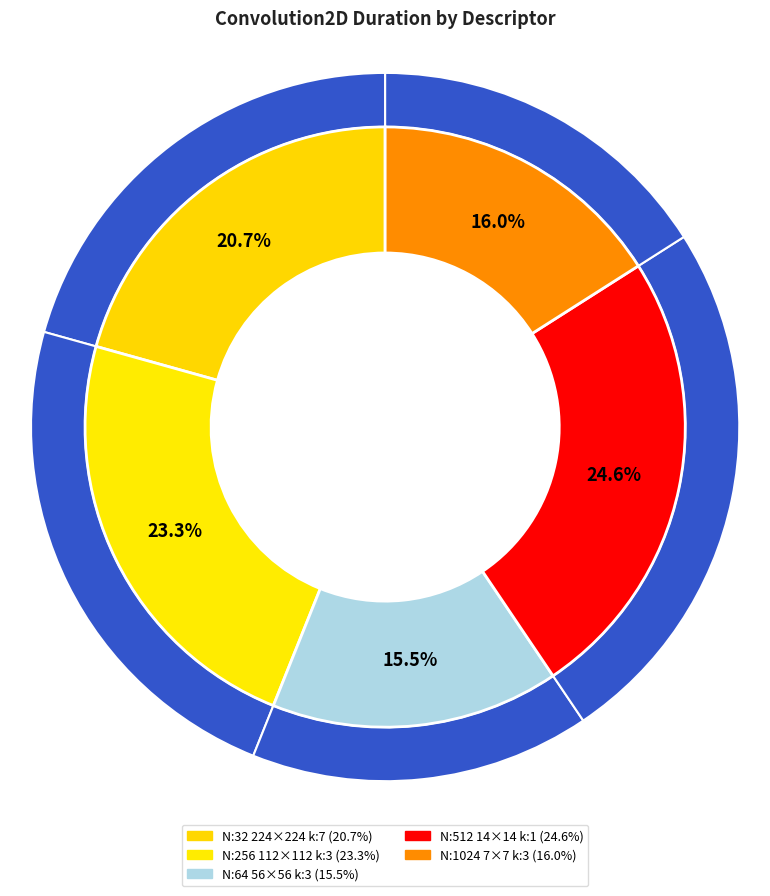

What is the smallest slice in the pie chart?

N:64_H:56_W:56_kernel:3_